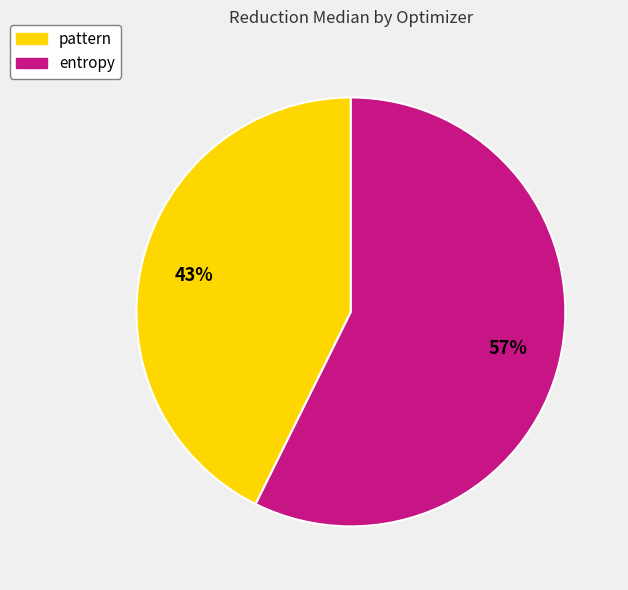

Is the sum of pattern and entropy greater than half?

Yes